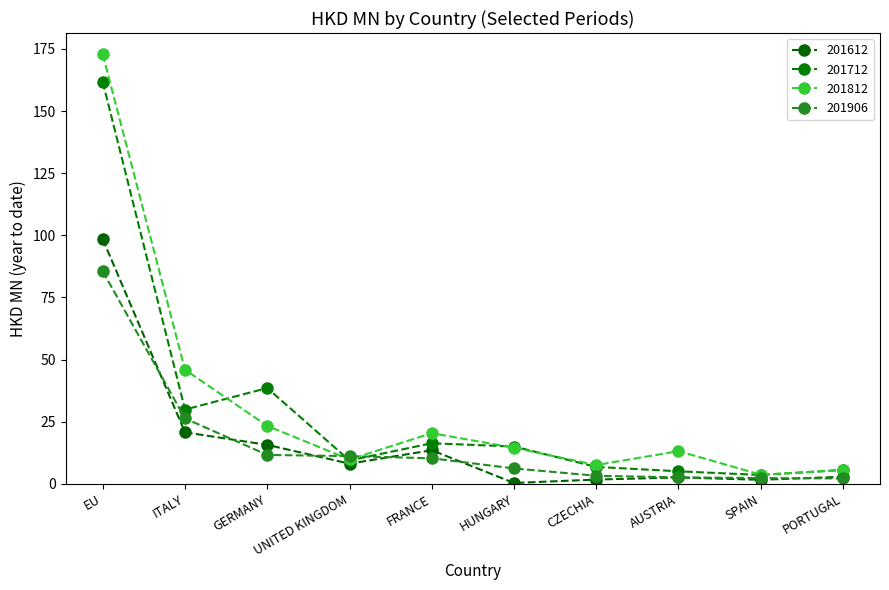

What is the difference between the maximum and minimum values in the 201612 series?

98.1